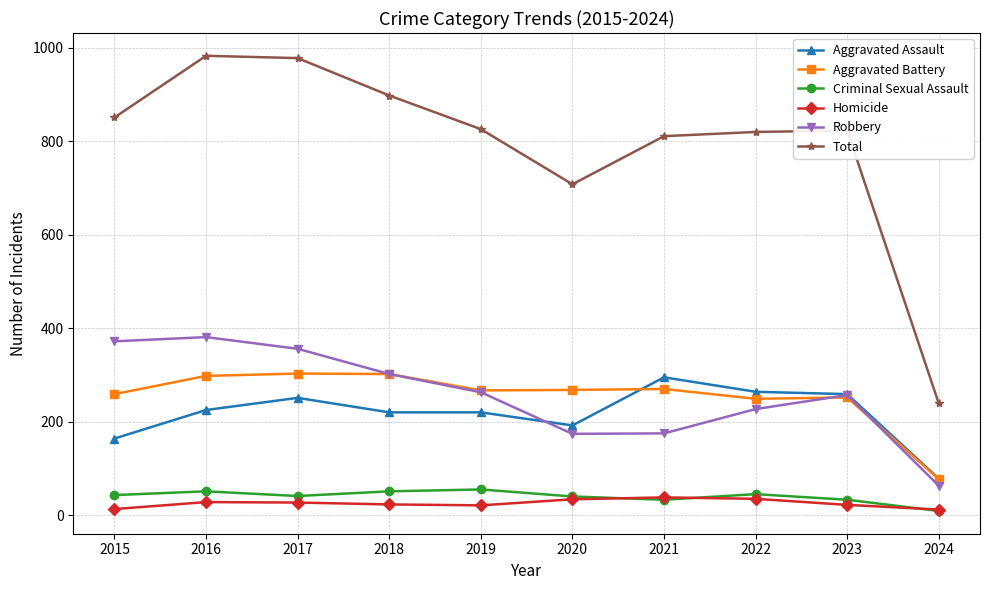

What is the lowest value of the Aggravated Battery series?

77